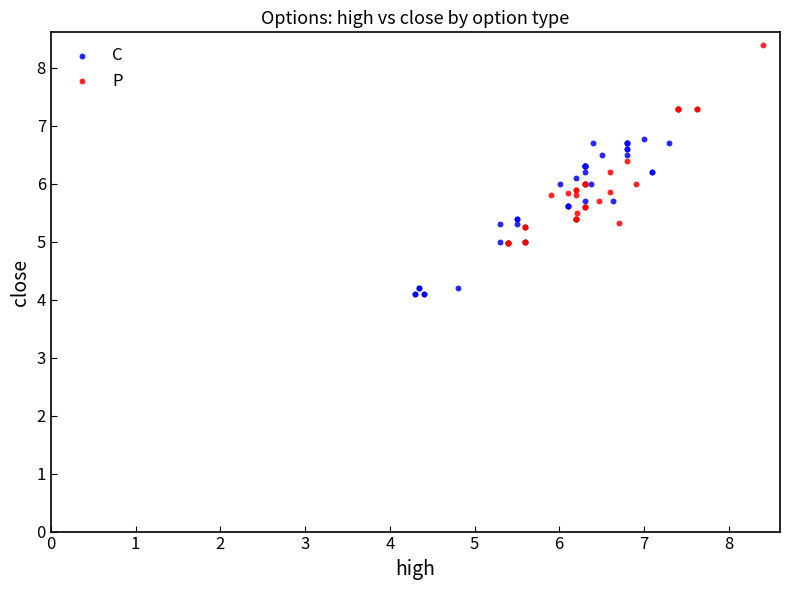

Which series has the widest spread of Y values?

P